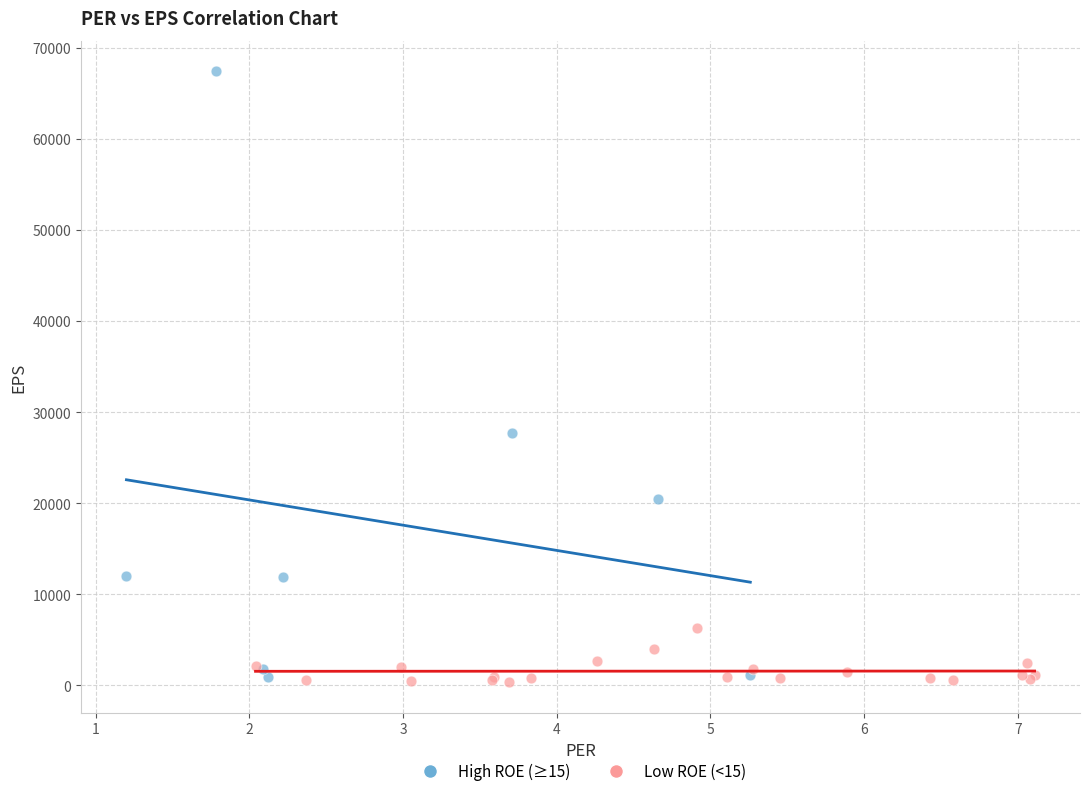

Which series contains the highest Y value?

High ROE (≥15)